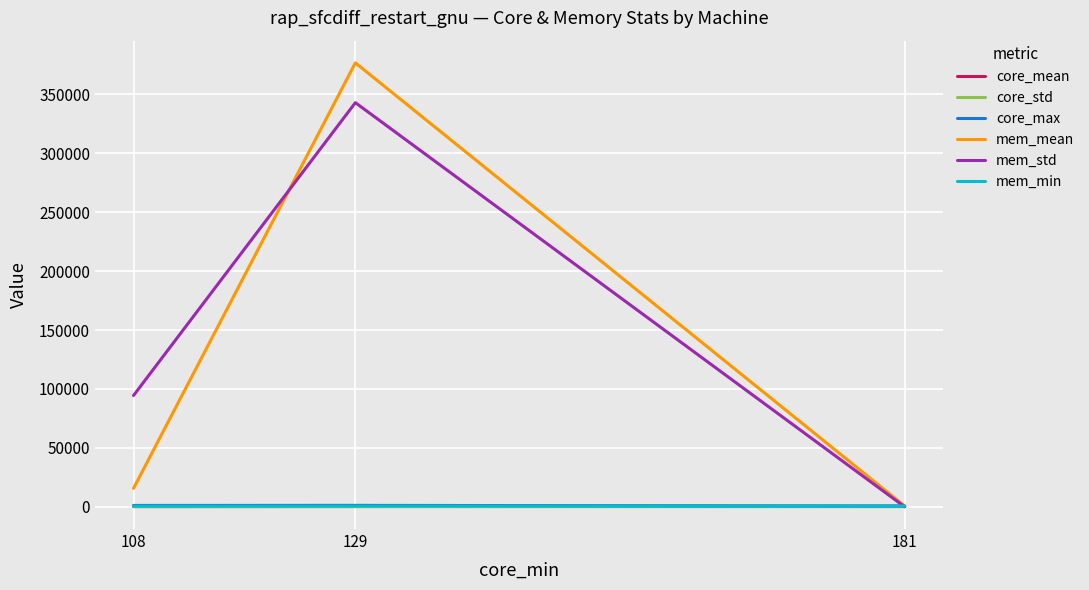

What is the minimum value for core_max?

708.0